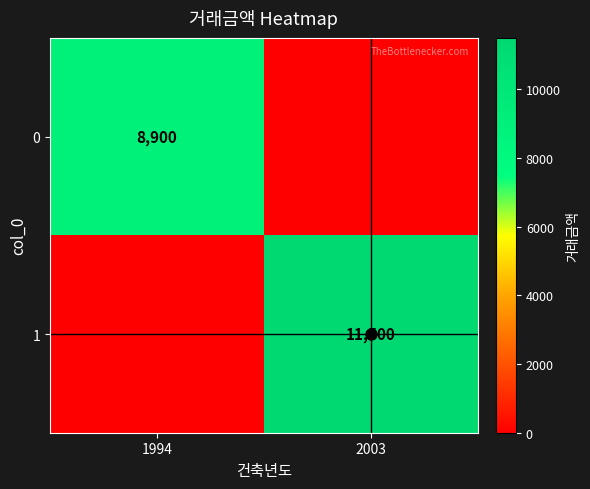

The value of 1 at 2003 is 20246. True or false?

False